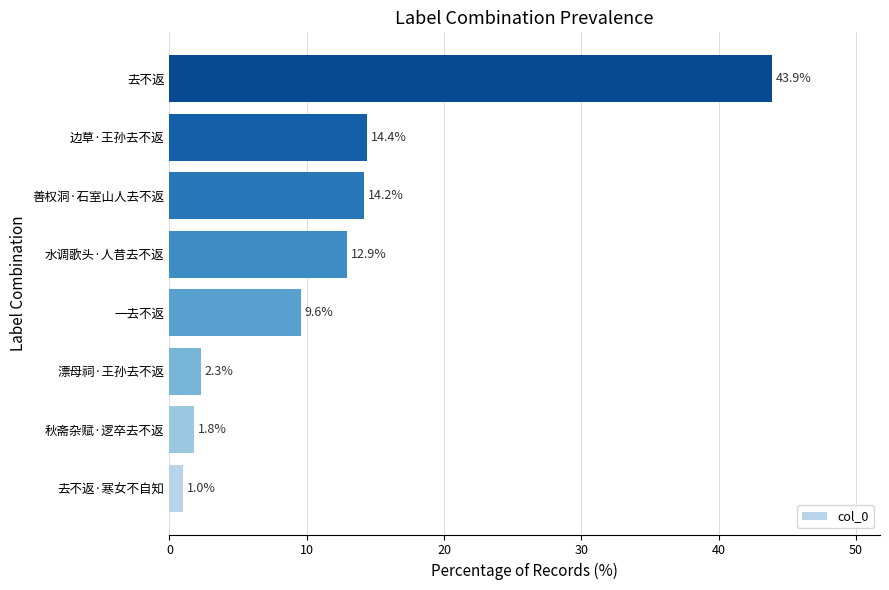

What is the minimum value shown in the chart?

1.0